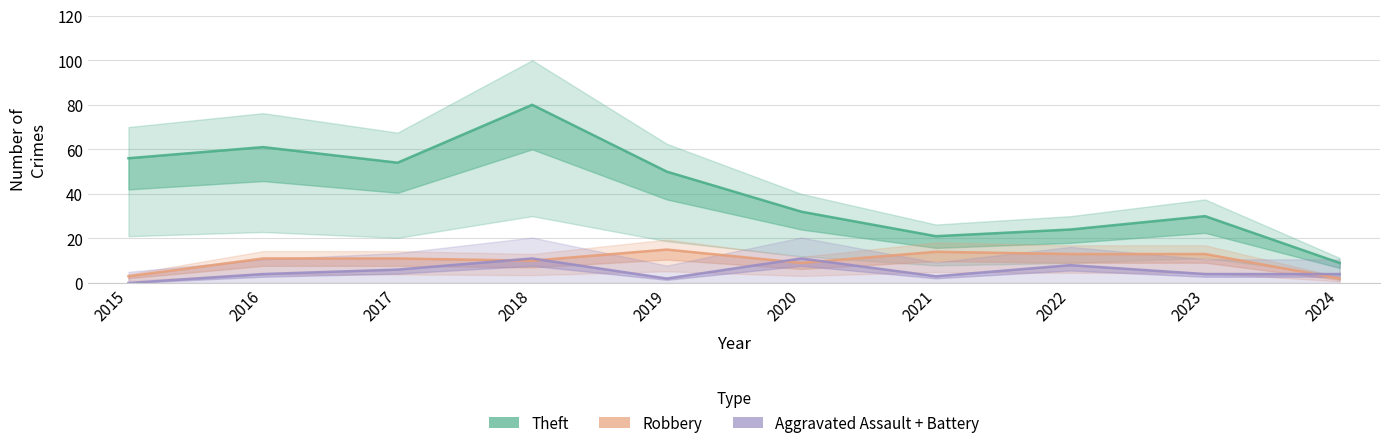

At which category does the chart reach its minimum across all series?

2015